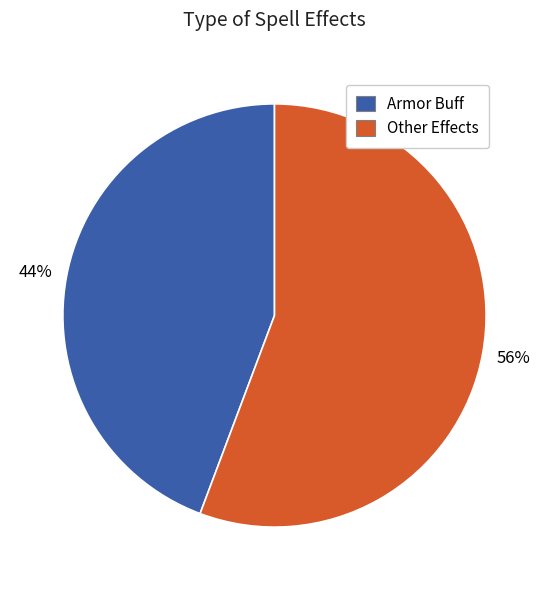

Is there any slice that represents more than half of the pie?

Yes